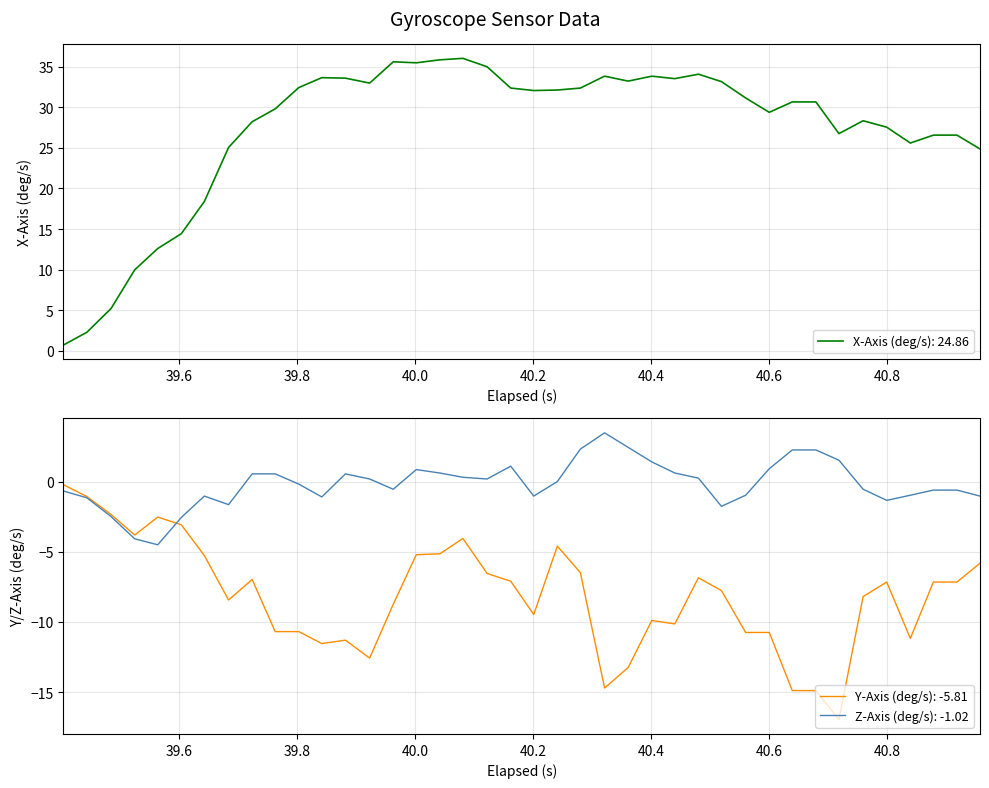

What is the difference between the maximum and minimum values in the Y-Axis series?

16.8